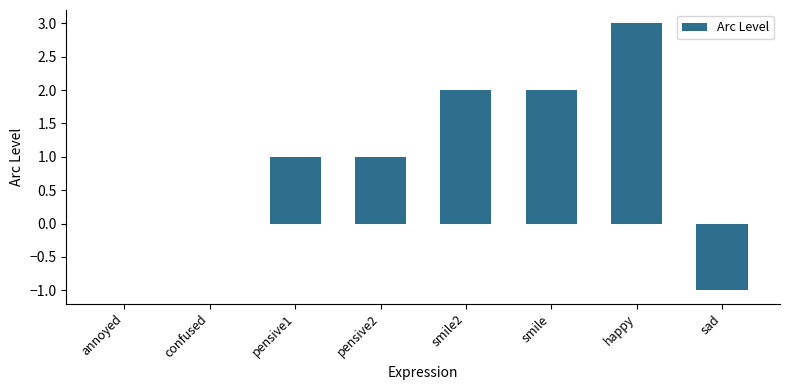

What is the change in value from smile2 to sad?

-3